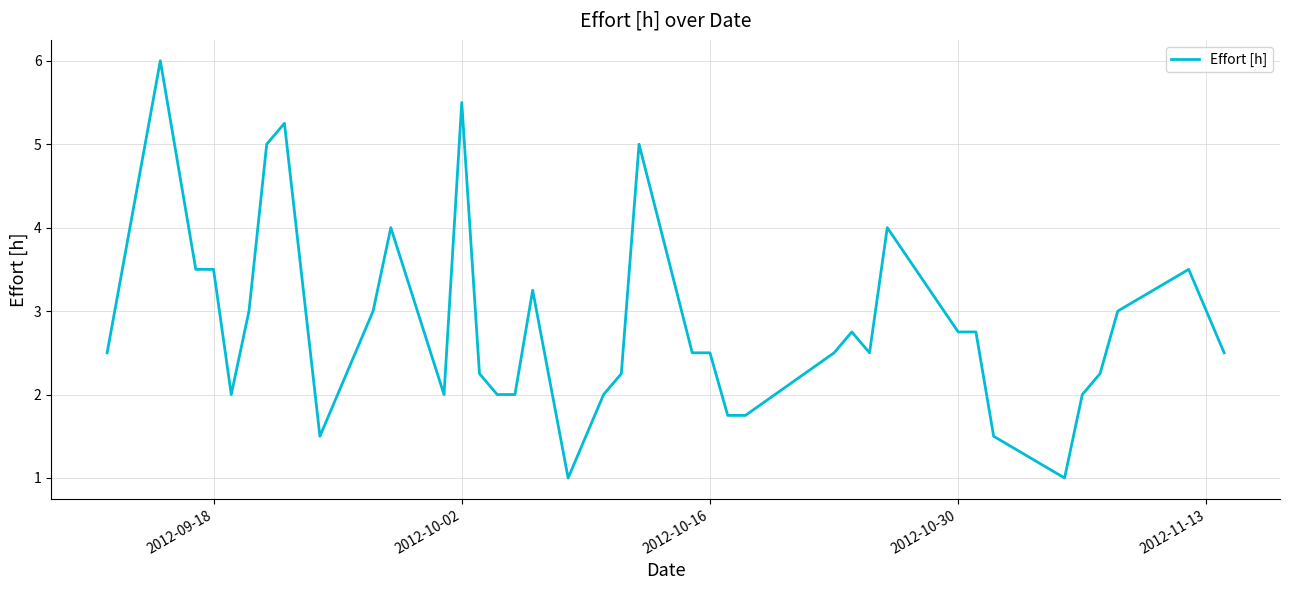

What is the difference between the maximum and minimum values?

5.0